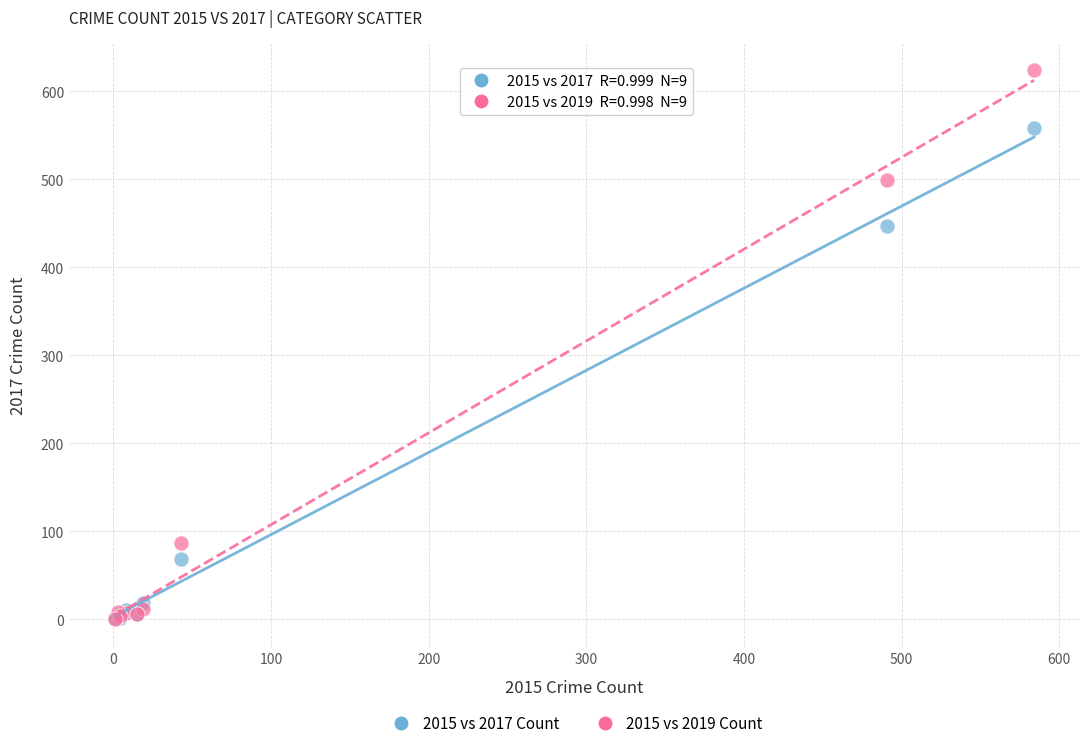

What are all the series names shown in the legend?

2015 vs 2017 Count, 2015 vs 2019 Count